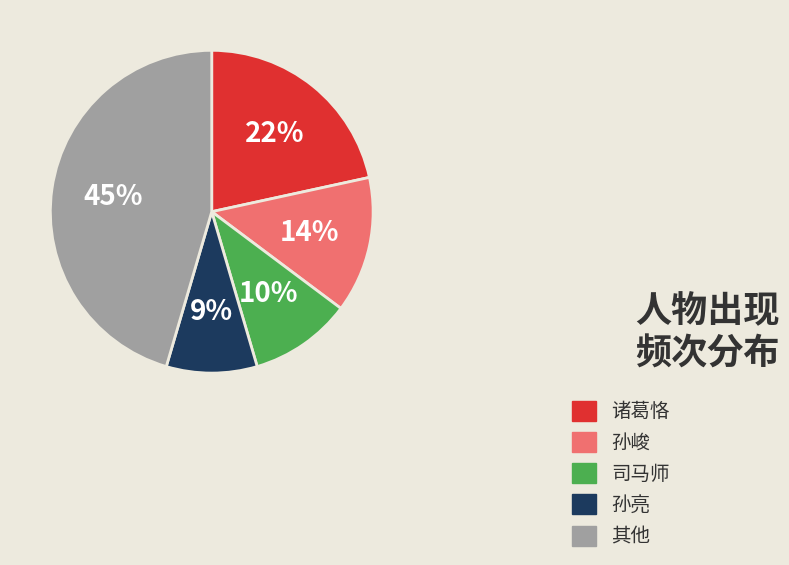

Combined, do 诸葛恪 and 孙峻 account for over 50%?

No